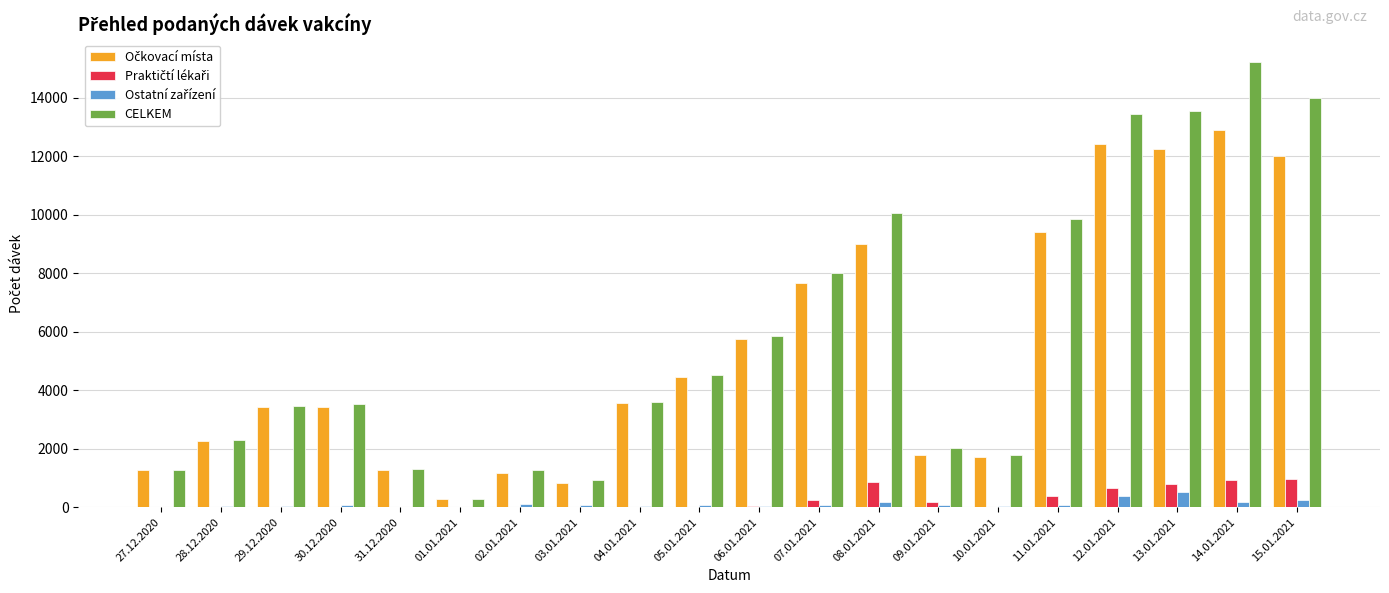

How many distinct data groups are displayed?

4